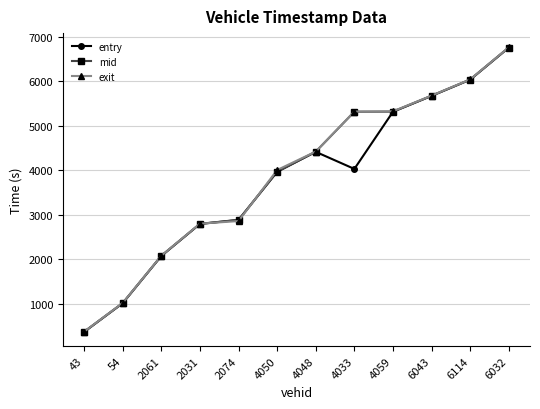

What is the difference between the maximum and minimum values in the exit series?

6395.5